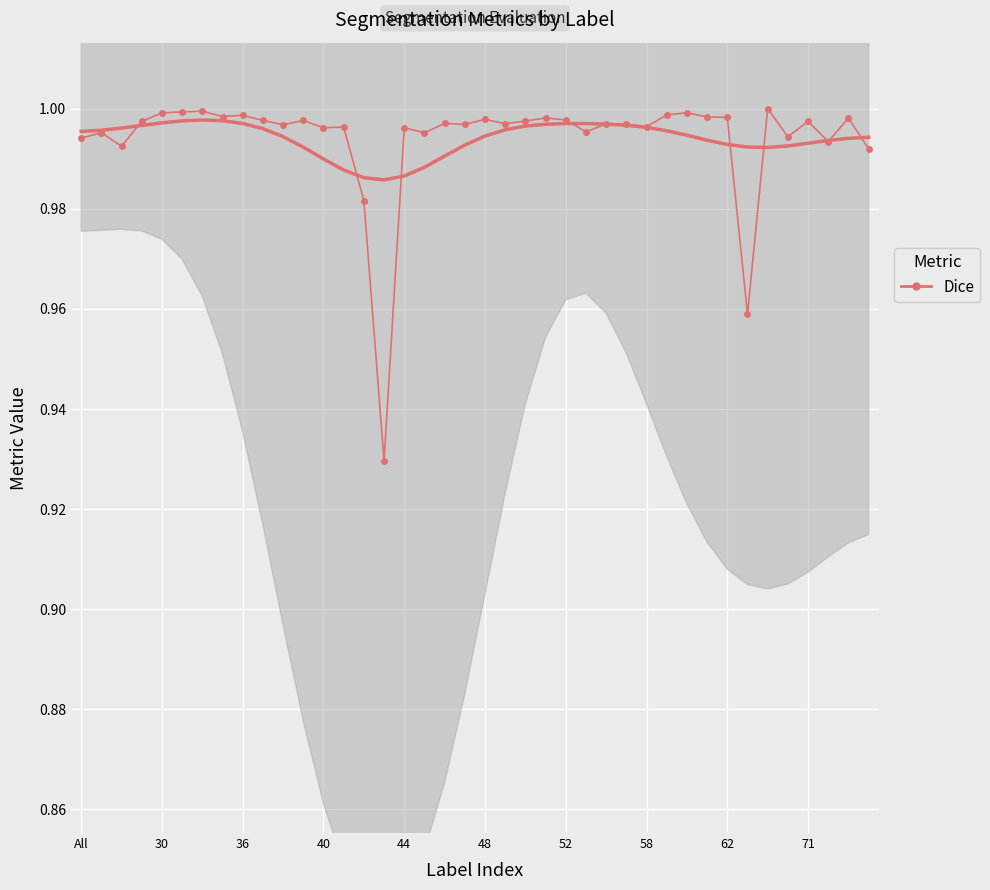

Reading left to right, what are all the values shown in this chart?

1.0	1.0	1.0	1.0	1.0	1.0	1.0	1.0	1.0	1.0	1.0	1.0	1.0	1.0	1.0	0.9	1.0	1.0	1.0	1.0	1.0	1.0	1.0	1.0	1.0	1.0	1.0	1.0	1.0	1.0	1.0	1.0	1.0	1.0	1.0	1.0	1.0	1.0	1.0	1.0